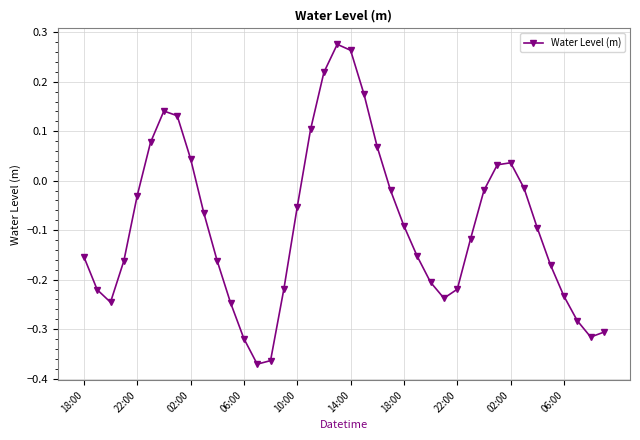

How many points are higher than both their immediate neighbors (excluding endpoints)?

3